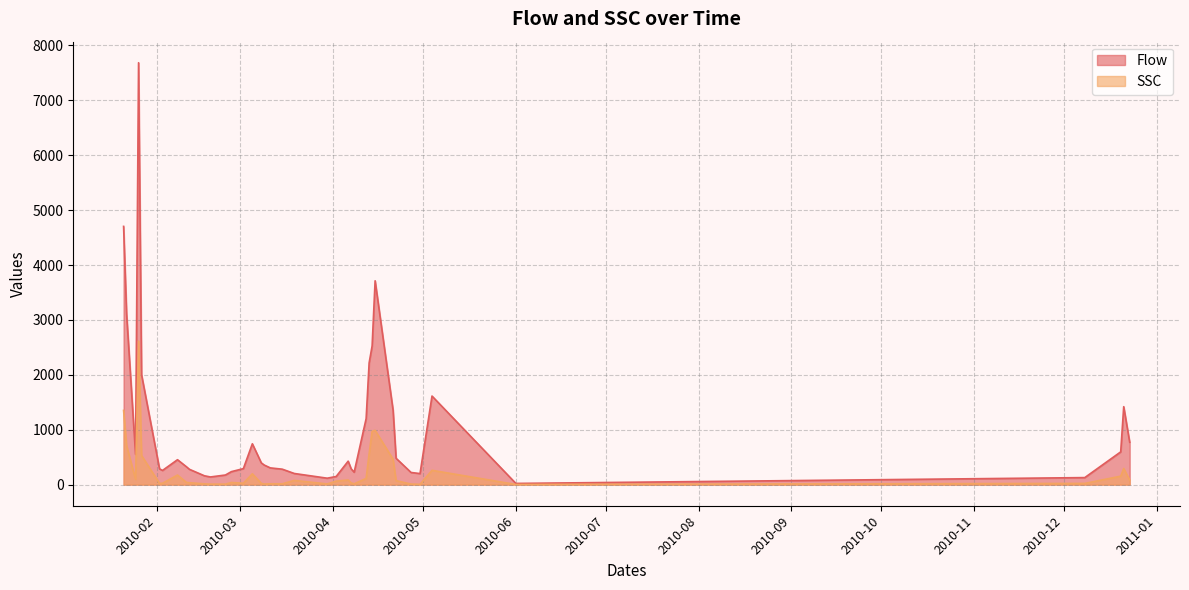

Which series has the widest spread of values?

Flow